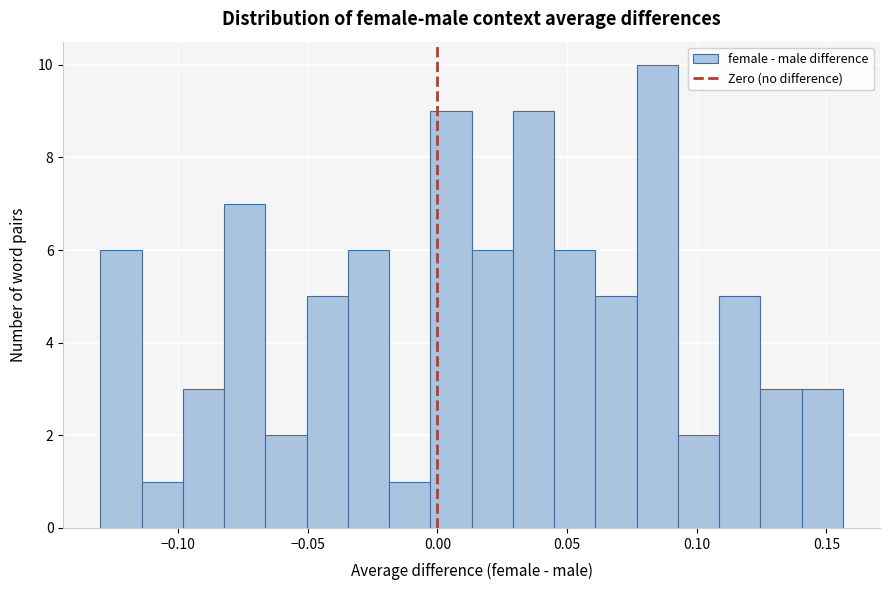

Around what value on the x-axis is the tallest bar? Give the approximate position of its centre, as read against the axis.

0.085